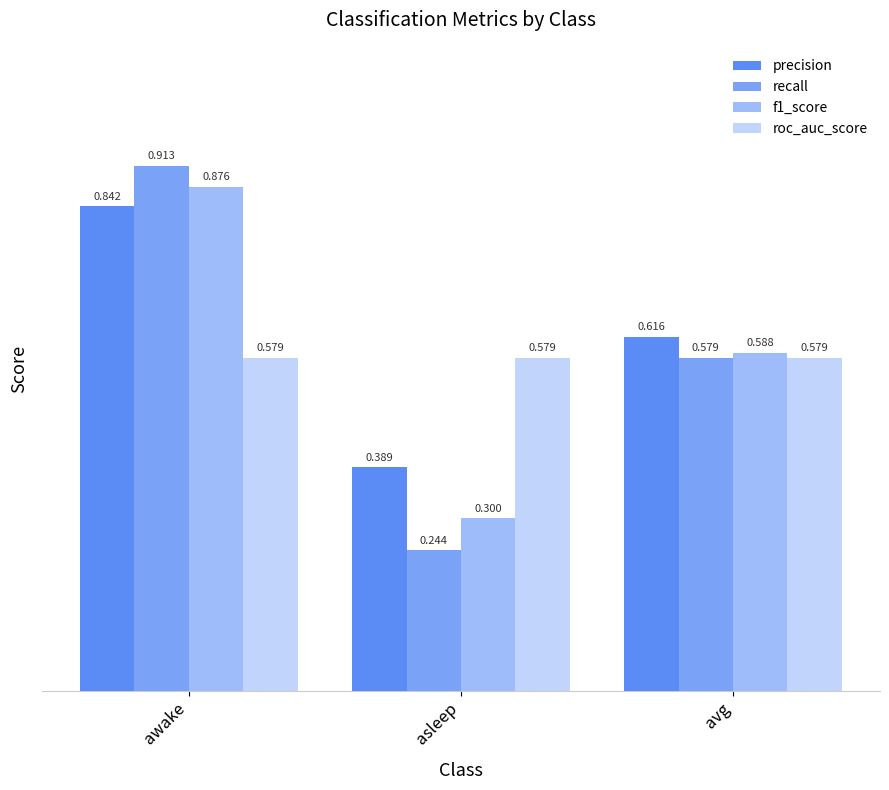

How many groups of bars are there?

3